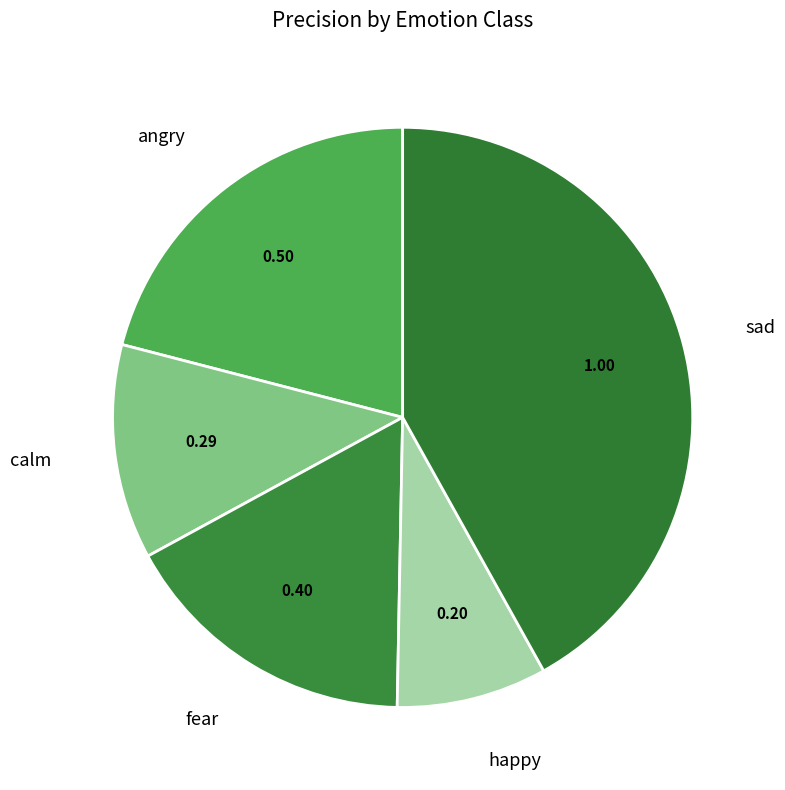

Rank the categories by value from lowest to highest.

happy, calm, fear, angry, sad